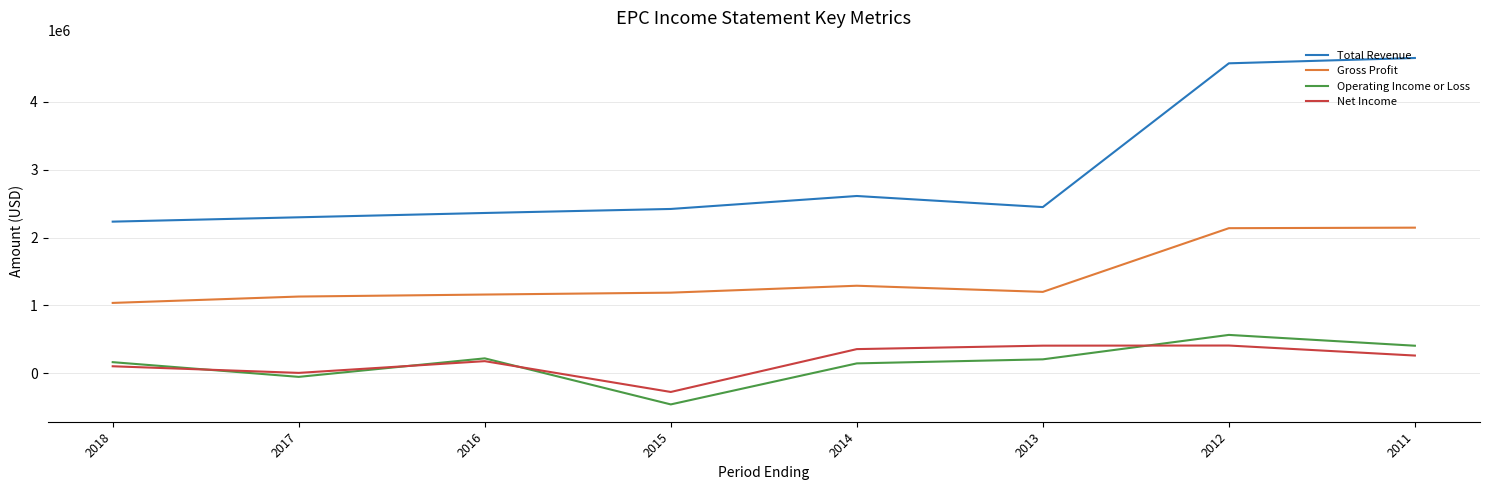

What is the difference between the maximum and second lowest values in the Operating Income or Loss series?

618300